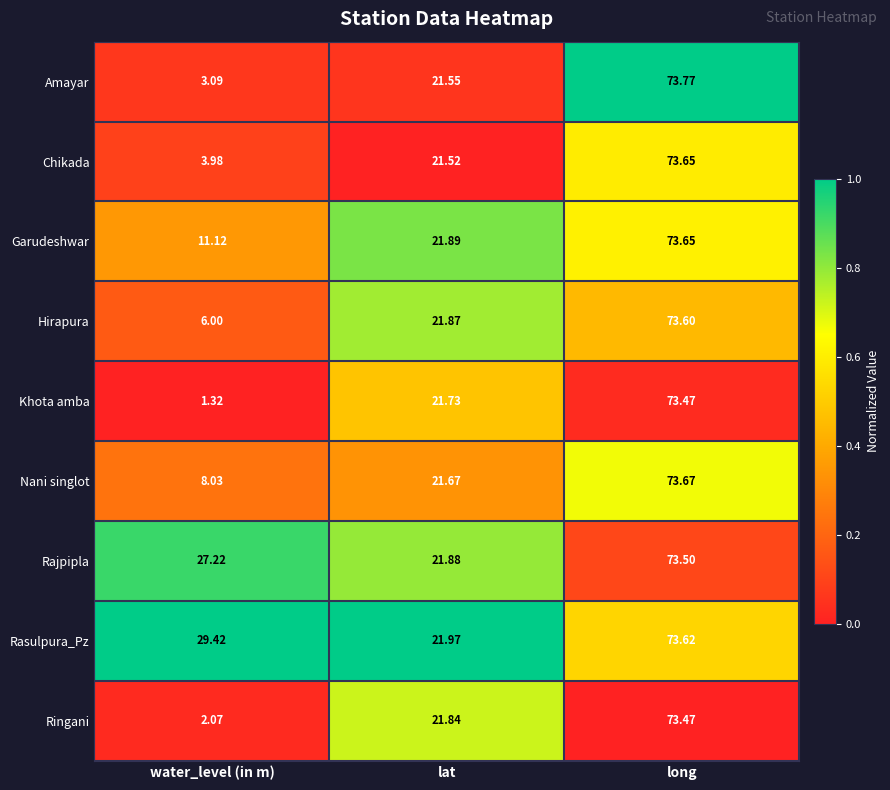

Rank the categories by Rasulpura_Pz value from lowest to highest.

lat, water_level (in m), long